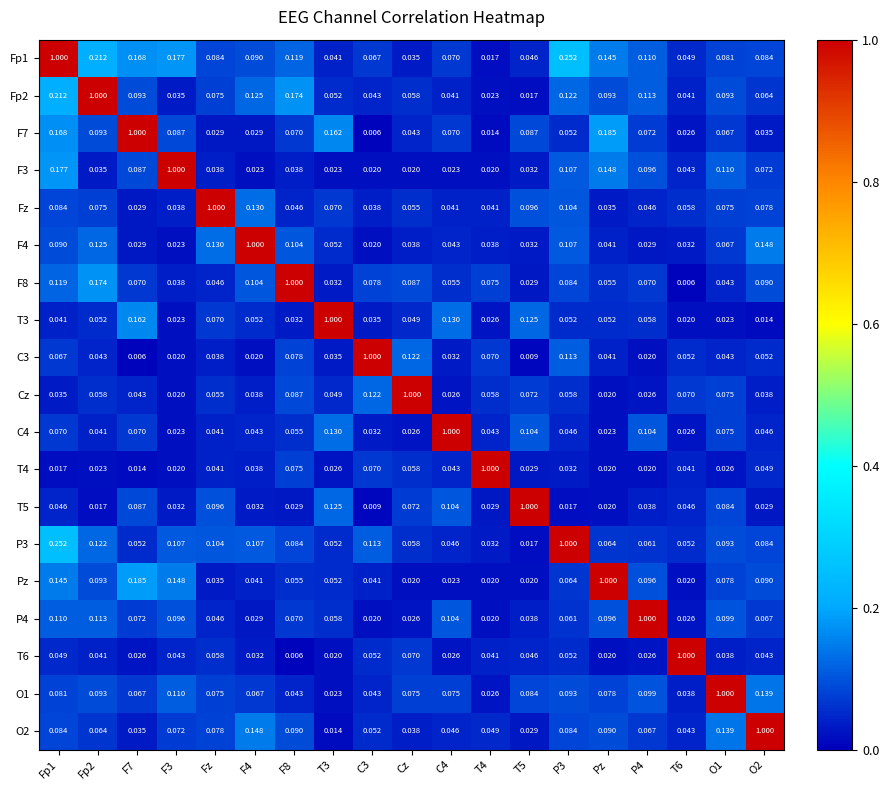

Is the value of P3 at T4 greater than the value of C3 at Pz?

No